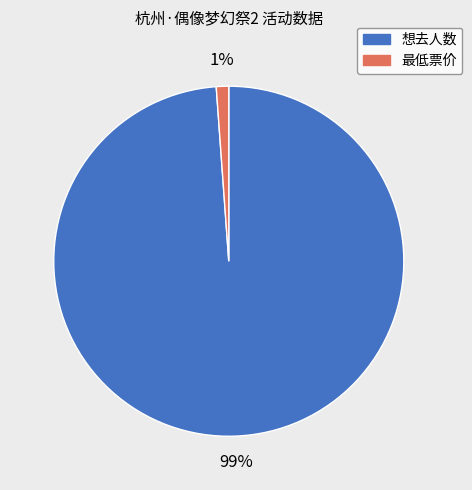

Which slice is the smallest?

最低票价